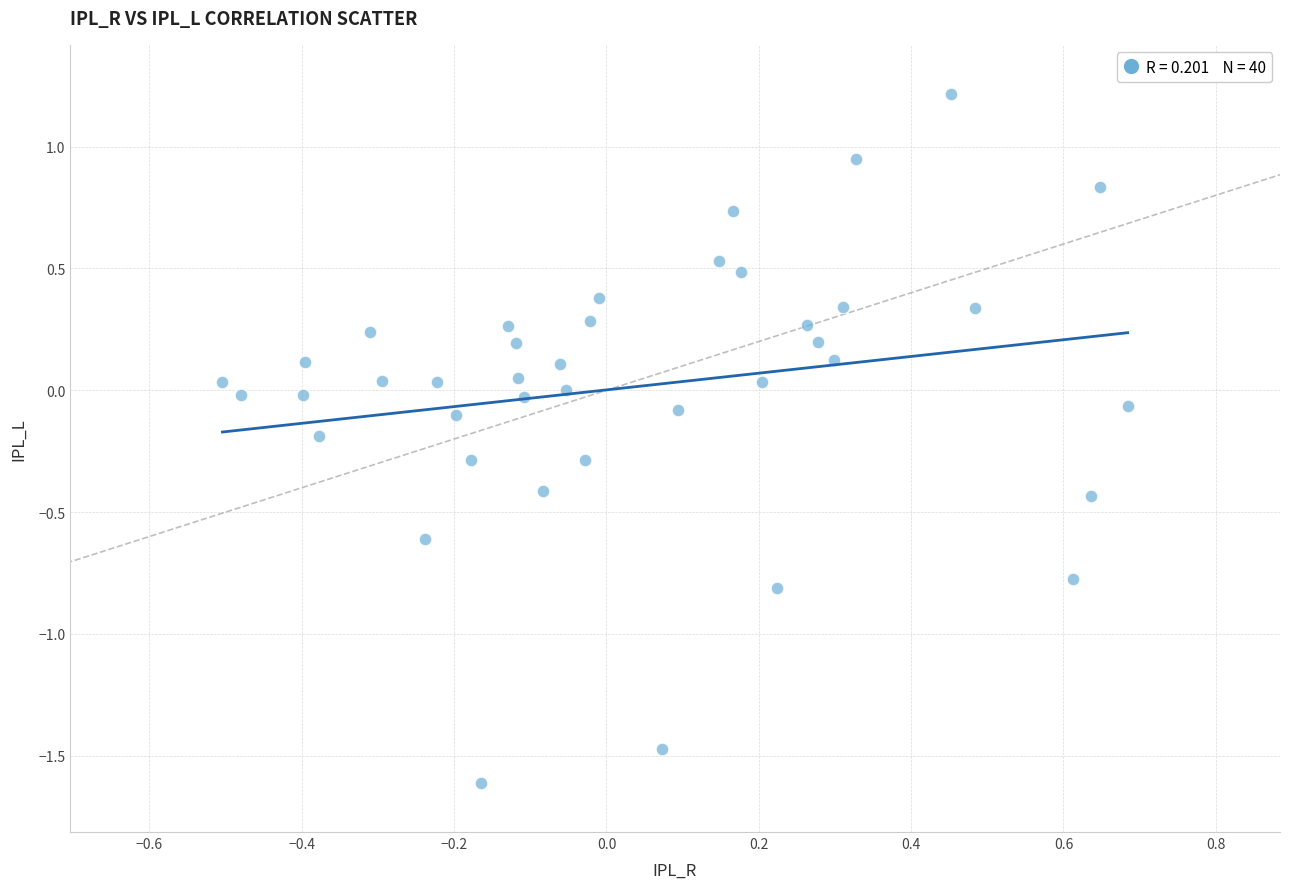

What is the range of Y values (max minus min)?

2.8